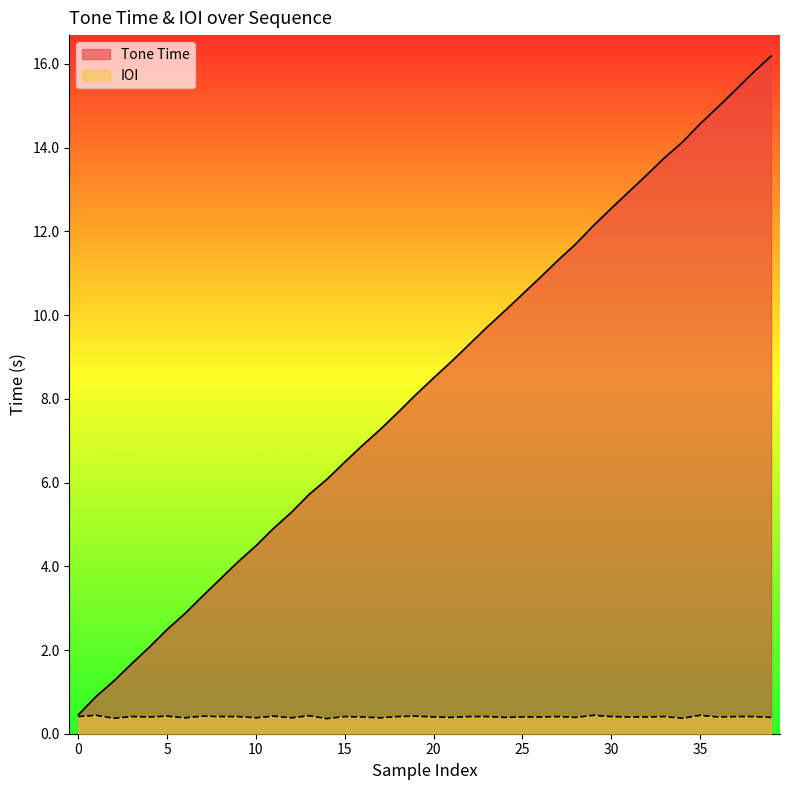

Reading left to right, list all the values displayed in this chart.

Tone Time: 0.5	0.9	1.3	1.7	2.1	2.5	2.9	3.3	3.7	4.1	4.5	4.9	5.3	5.7	6.1	6.5	6.9	7.3	7.7	8.1	8.5	8.9	9.3	9.7	10.1	10.5	10.9	11.3	11.7	12.1	12.6	12.9	13.3	13.8	14.1	14.6	15.0	15.4	15.8	16.2
IOI: 0.4	0.4	0.4	0.4	0.4	0.4	0.4	0.4	0.4	0.4	0.4	0.4	0.4	0.4	0.4	0.4	0.4	0.4	0.4	0.4	0.4	0.4	0.4	0.4	0.4	0.4	0.4	0.4	0.4	0.4	0.4	0.4	0.4	0.4	0.4	0.4	0.4	0.4	0.4	0.4